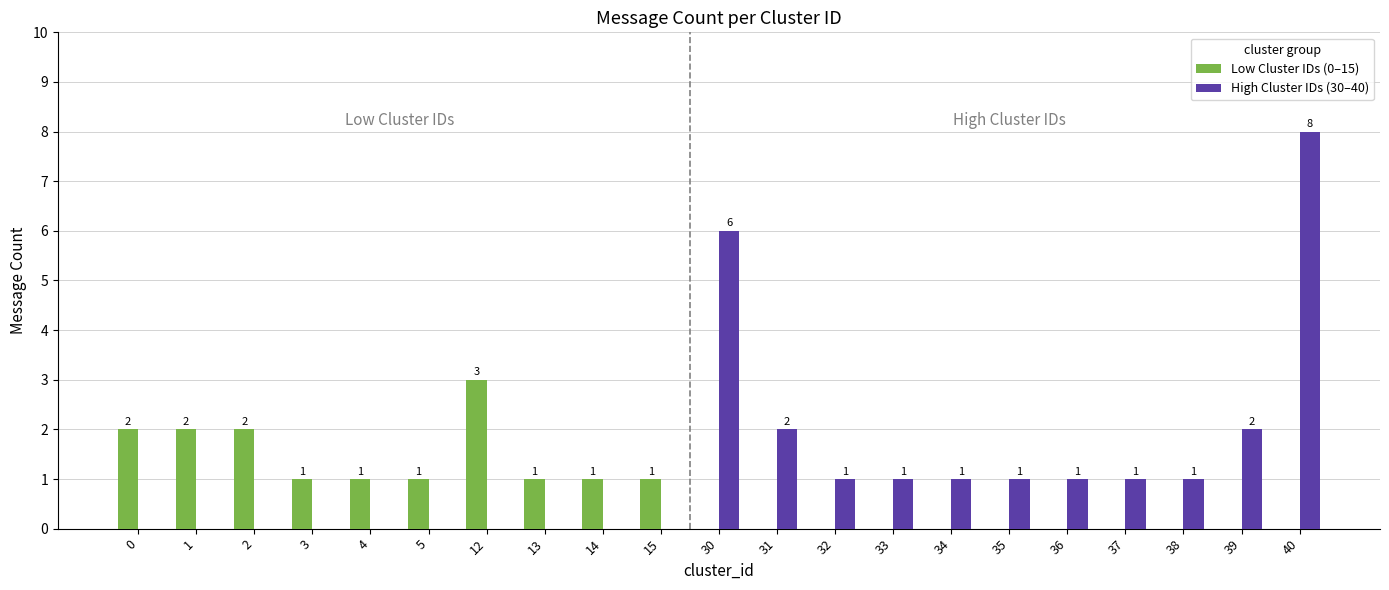

Is the value of High Cluster IDs (30–40) at 13 greater than the value of Low Cluster IDs (0–15) at 13?

No